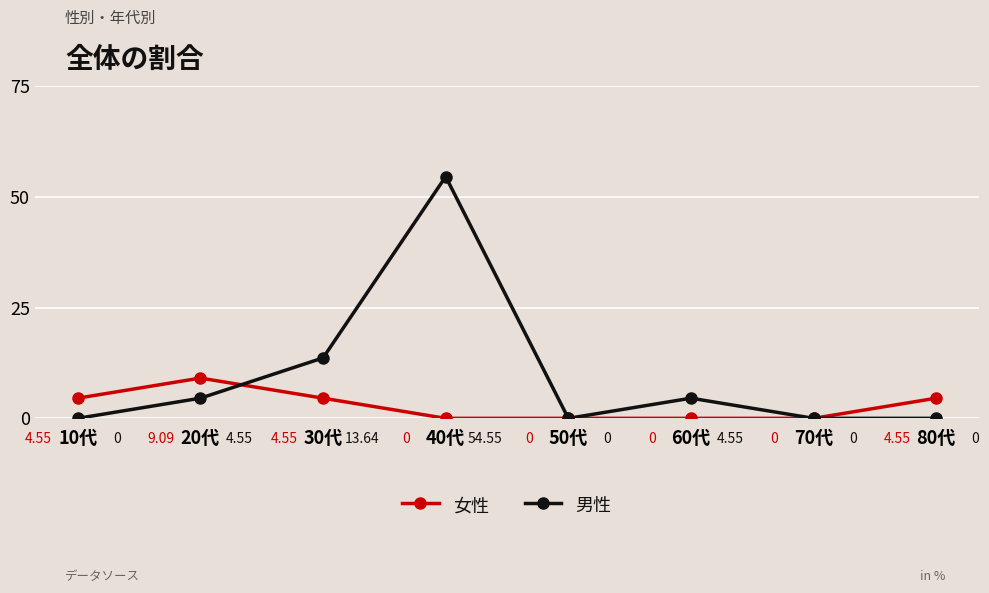

At how many categories does at least one series exceed 4?

6